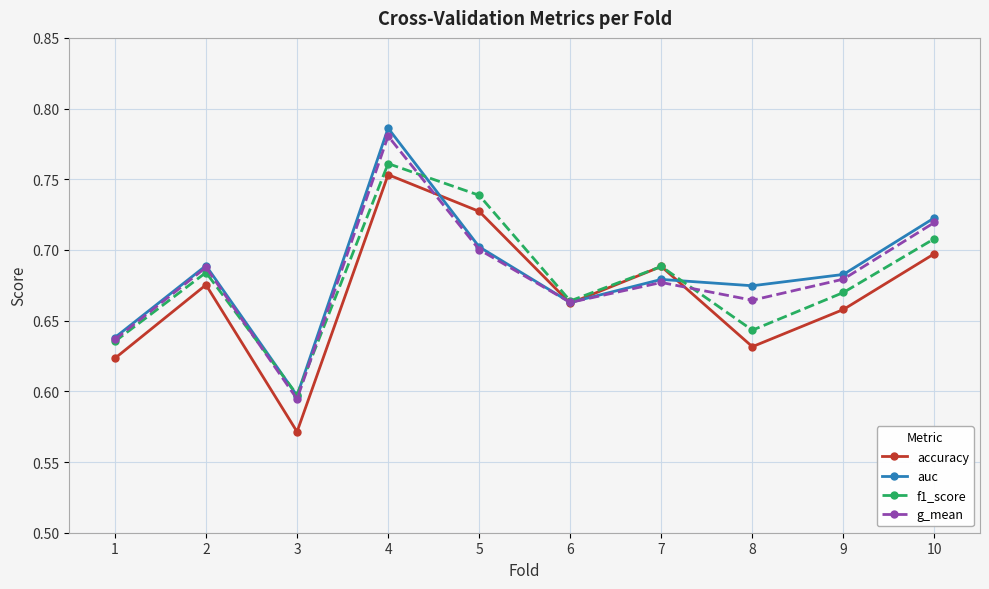

The value of g_mean at 7 is 1.1. True or false?

False